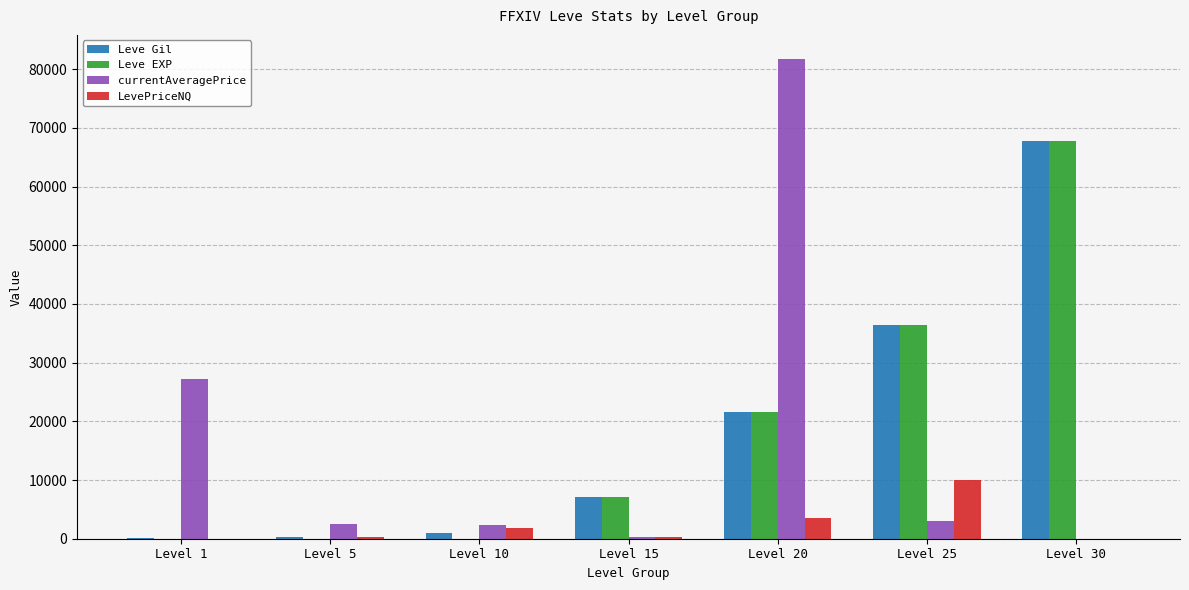

The currentAveragePrice series shows 27128 at Level 1. True or false?

True